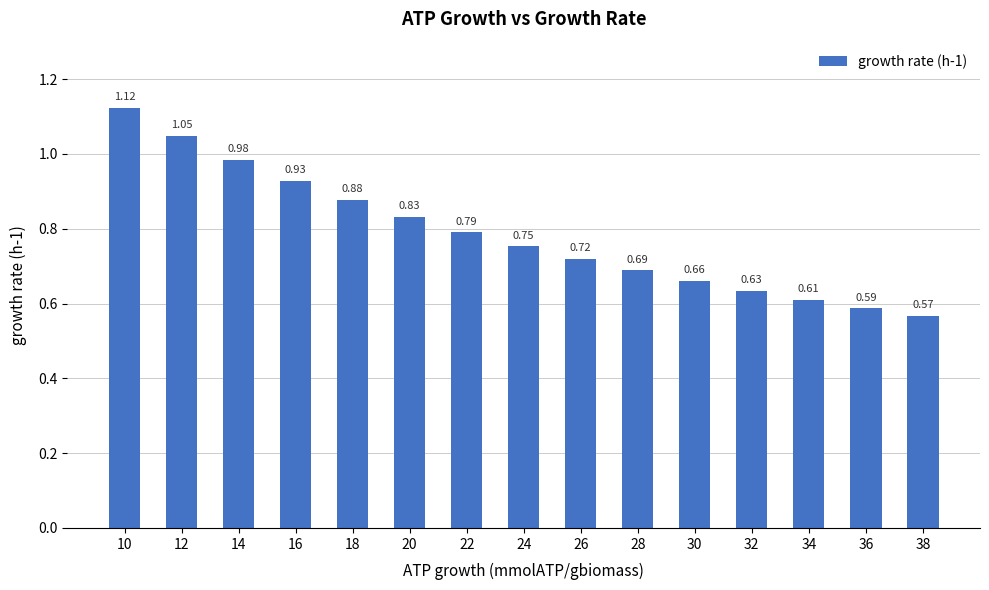

How many categories are shown in the chart?

15